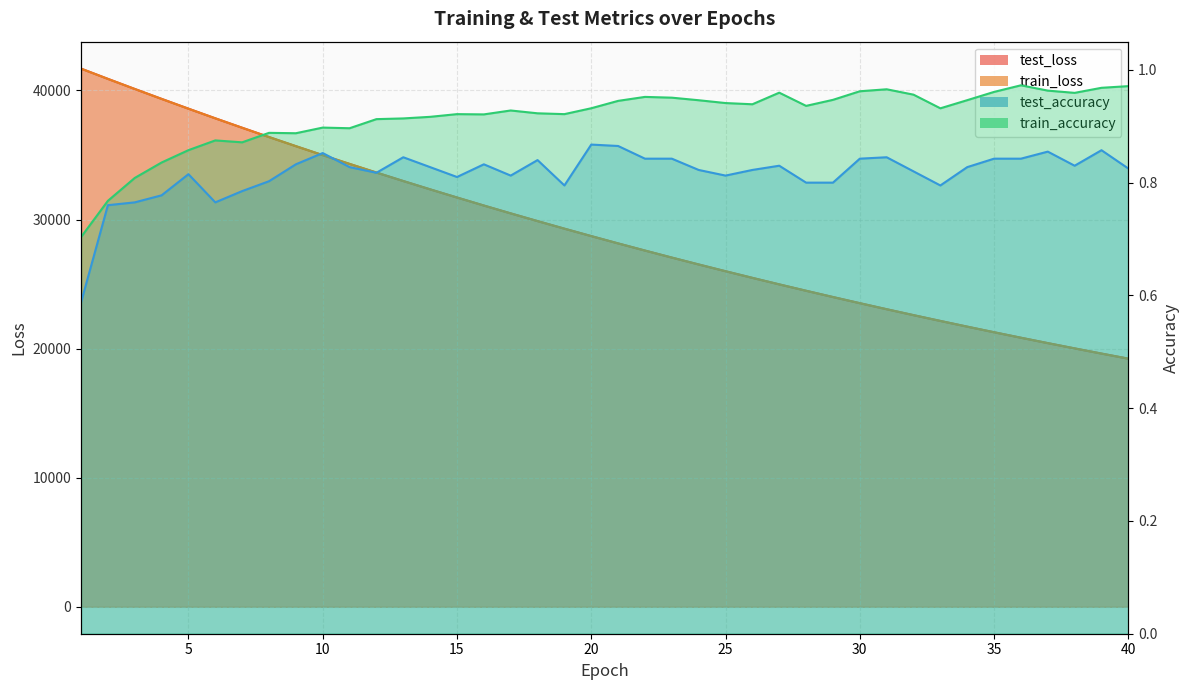

What is the difference between the maximum and minimum values in the train_accuracy series?

0.3